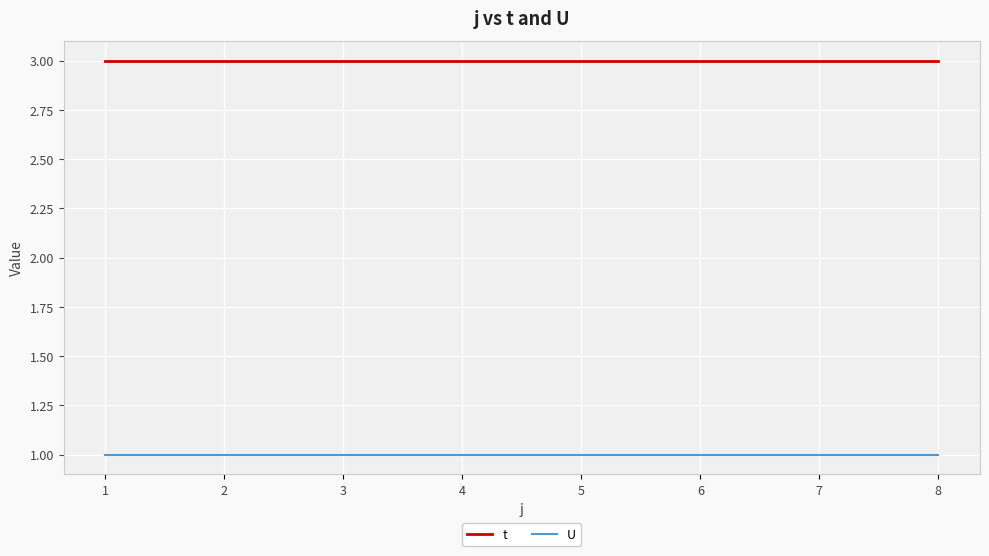

Reading right to left, transcribe all the data shown in this chart.

t: 8=3	7=3	6=3	5=3	4=3	3=3	2=3	1=3
U: 8=1	7=1	6=1	5=1	4=1	3=1	2=1	1=1